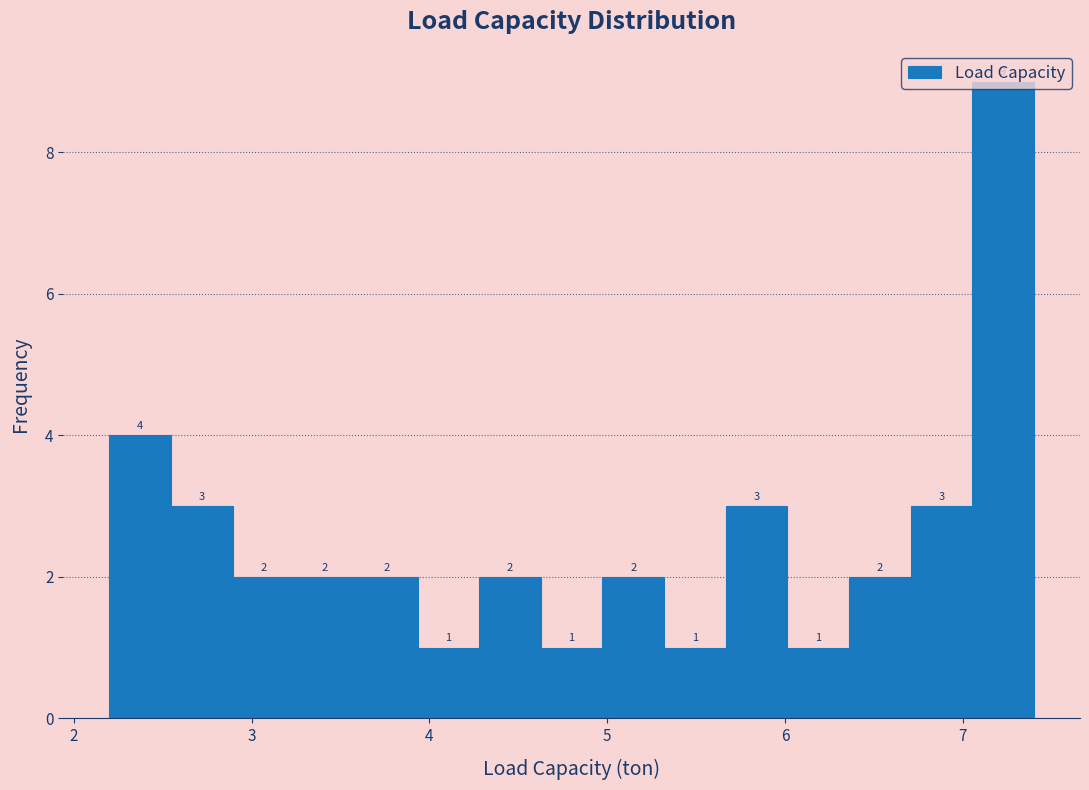

Around what value on the x-axis is the tallest bar? Give the approximate position of its centre, as read against the axis.

7.2